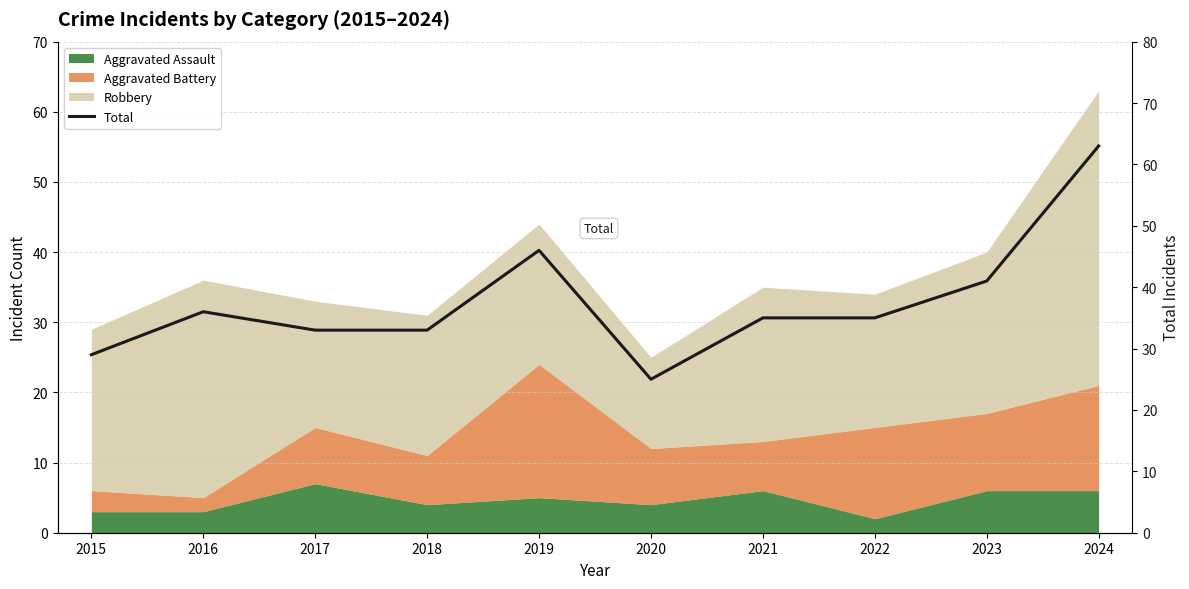

True or false: there are more than 2 points higher than both neighbors.

False